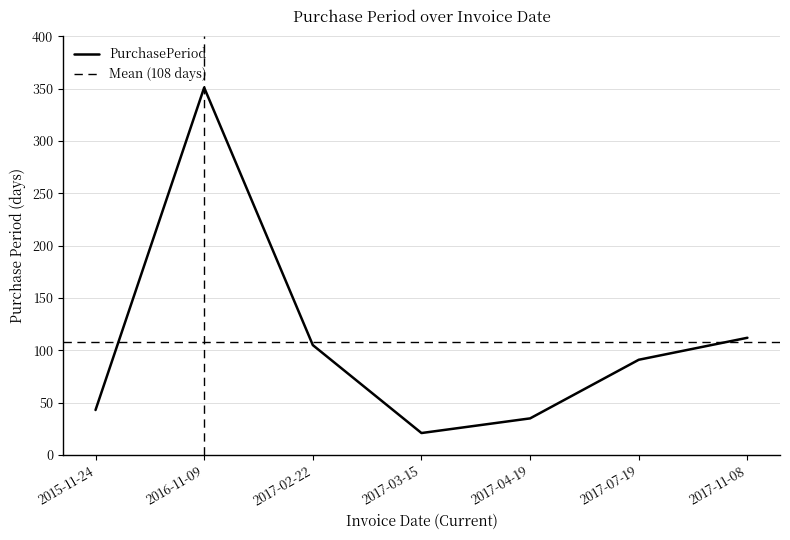

Reading left to right, extract all data points from this chart.

2015-11-24=43	2016-11-09=351	2017-02-22=105	2017-03-15=21	2017-04-19=35	2017-07-19=91	2017-11-08=112